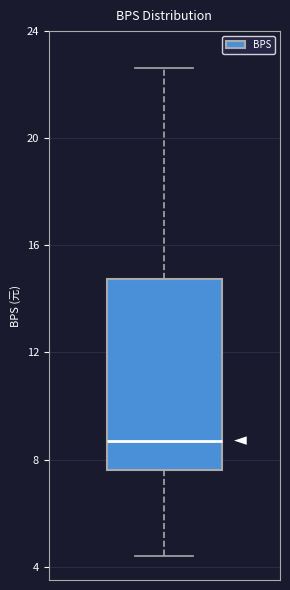

Transcribe this box plot: give where the median line is, the range the box spans, and where the two whiskers end, as read against the y-axis. The values are not printed on the chart, so give them approximately, as read against the axis.

median 8.5, box 7.5 to 14.5, whiskers 4.5 to 22.5